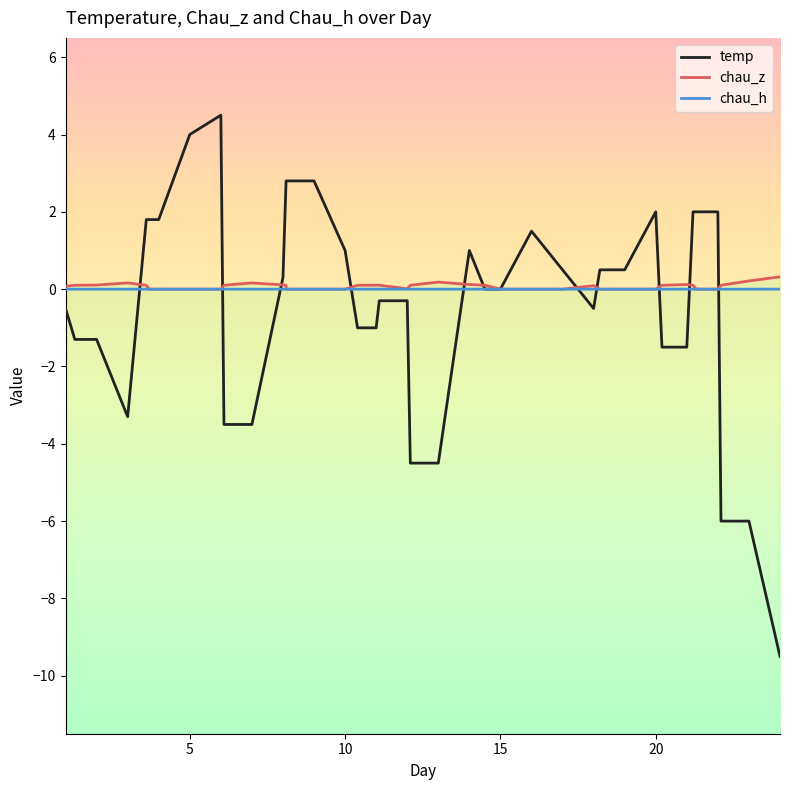

How many times do chau_z and temp cross each other?

11